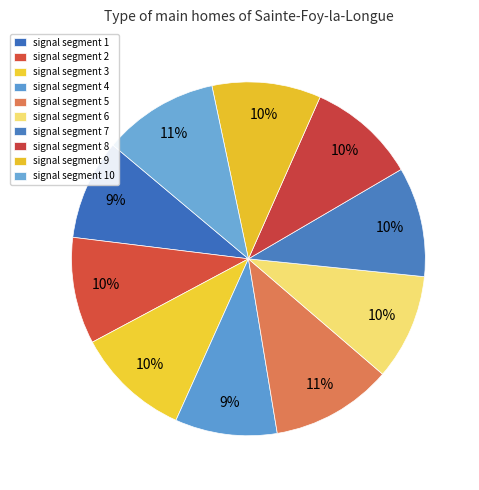

How many segments does this pie chart have?

10